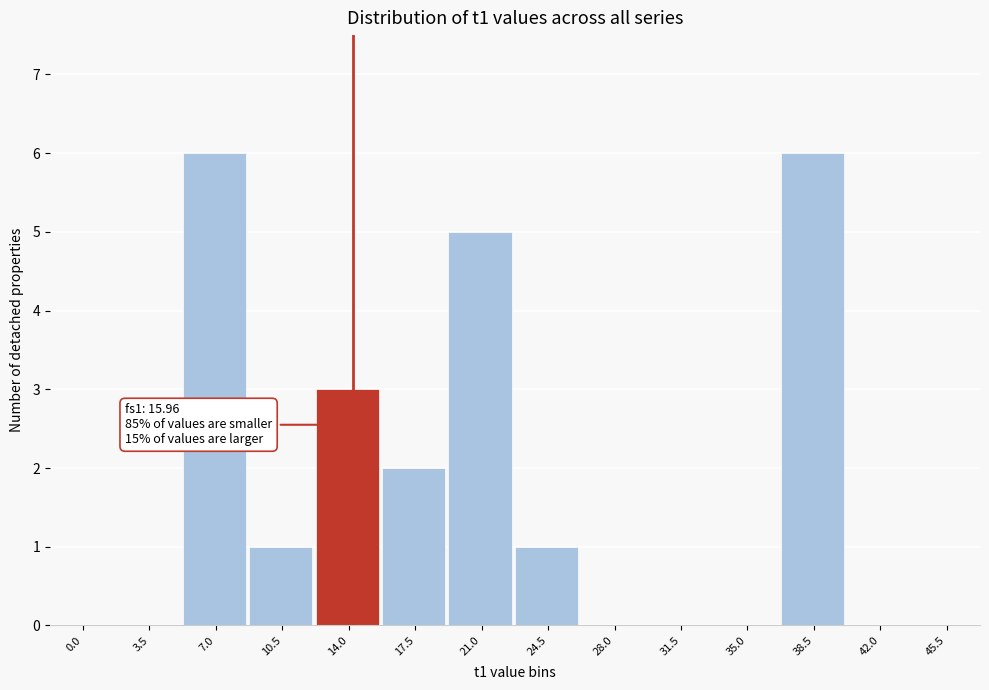

Reading right to left, extract all data points from this chart.

45.5=0	42.0=0	38.5=6	35.0=0	31.5=0	28.0=0	24.5=1	21.0=5	17.5=2	14.0=3	10.5=1	7.0=6	3.5=0	0.0=0